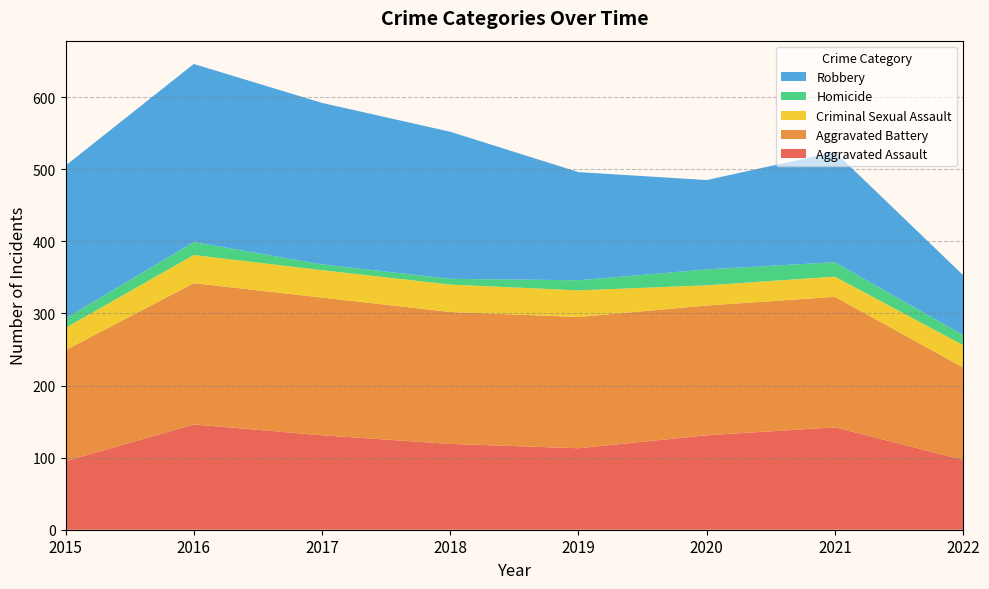

Reading left to right, transcribe all the data shown in this chart.

Aggravated Assault: 2015=95	2016=146	2017=131	2018=119	2019=113	2020=131	2021=142	2022=97
Aggravated Battery: 2015=154	2016=196	2017=191	2018=183	2019=182	2020=180	2021=181	2022=128
Criminal Sexual Assault: 2015=31	2016=39	2017=38	2018=38	2019=37	2020=28	2021=28	2022=31
Homicide: 2015=13	2016=18	2017=8	2018=8	2019=14	2020=22	2021=20	2022=14
Robbery: 2015=212	2016=247	2017=224	2018=204	2019=150	2020=124	2021=153	2022=83